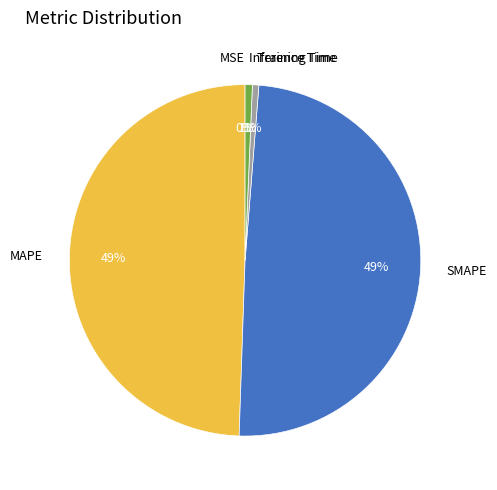

To the nearest percent, what is the difference between the largest and smallest slice percentages?

49%